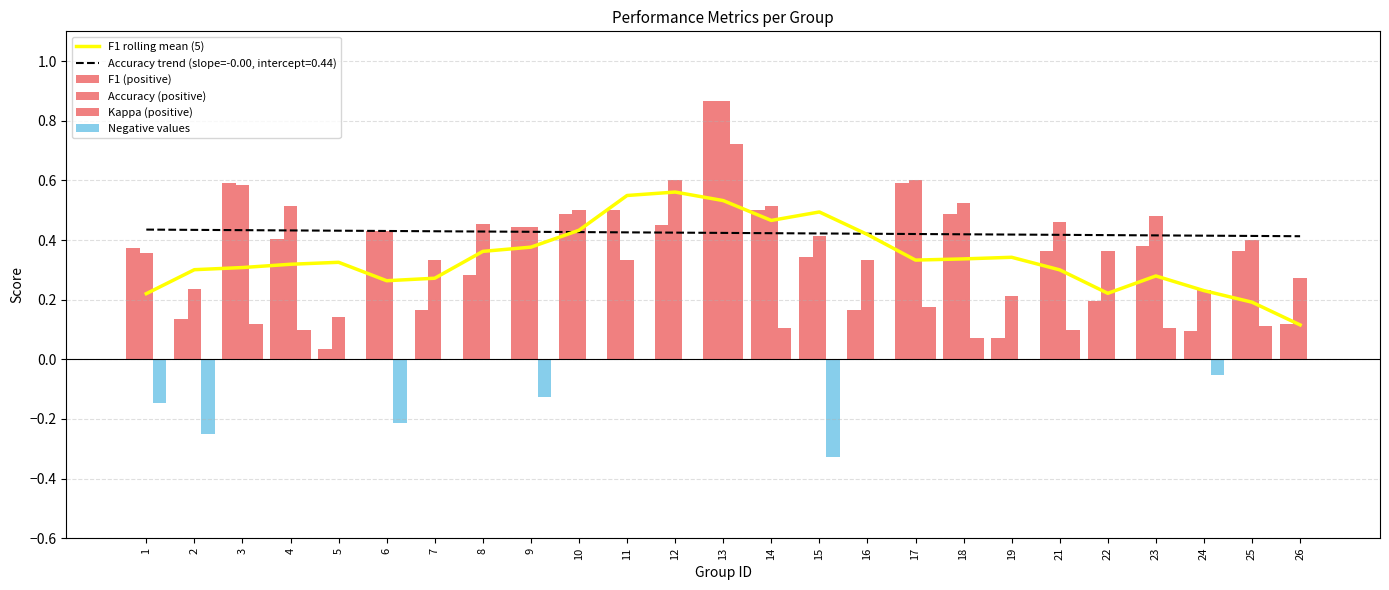

Is it true that Kappa (positive) equals 0.0 at 26?

True